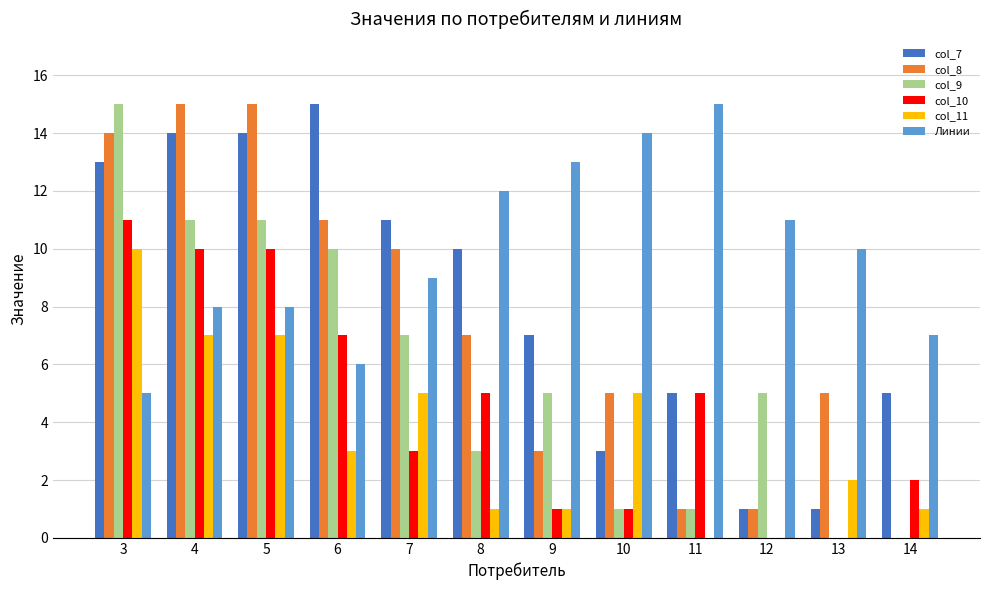

What is the greatest value displayed?

15